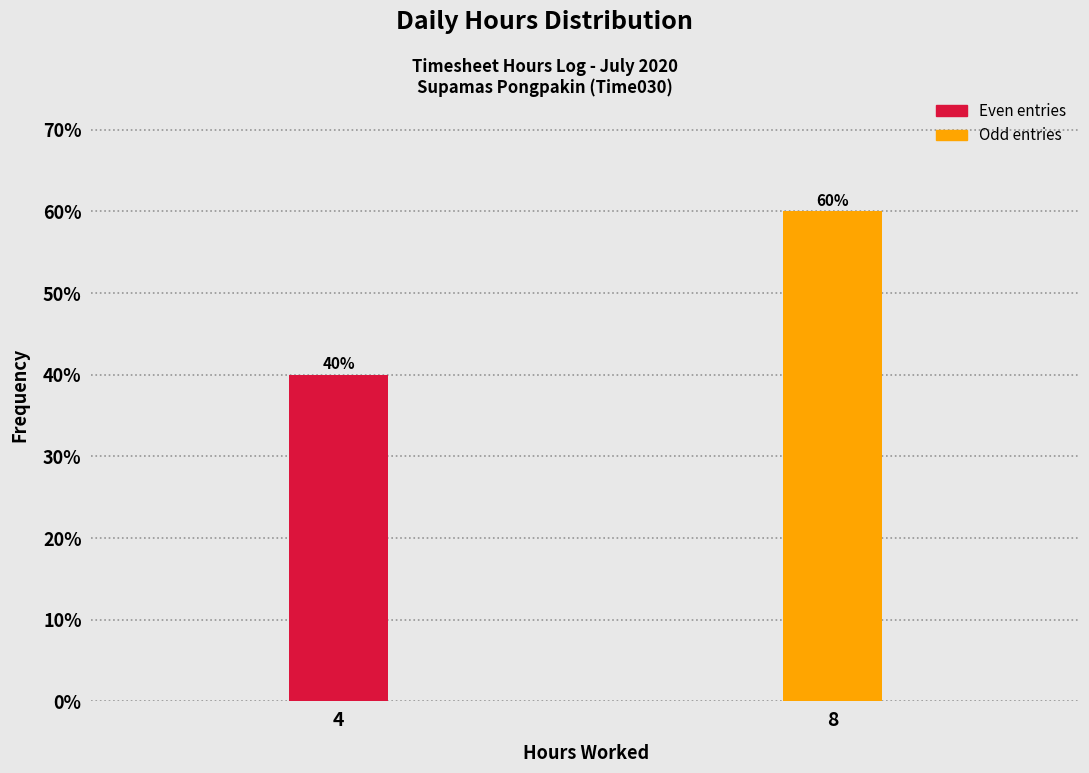

Reading right to left, list all the values displayed in this chart.

8=60	4=40